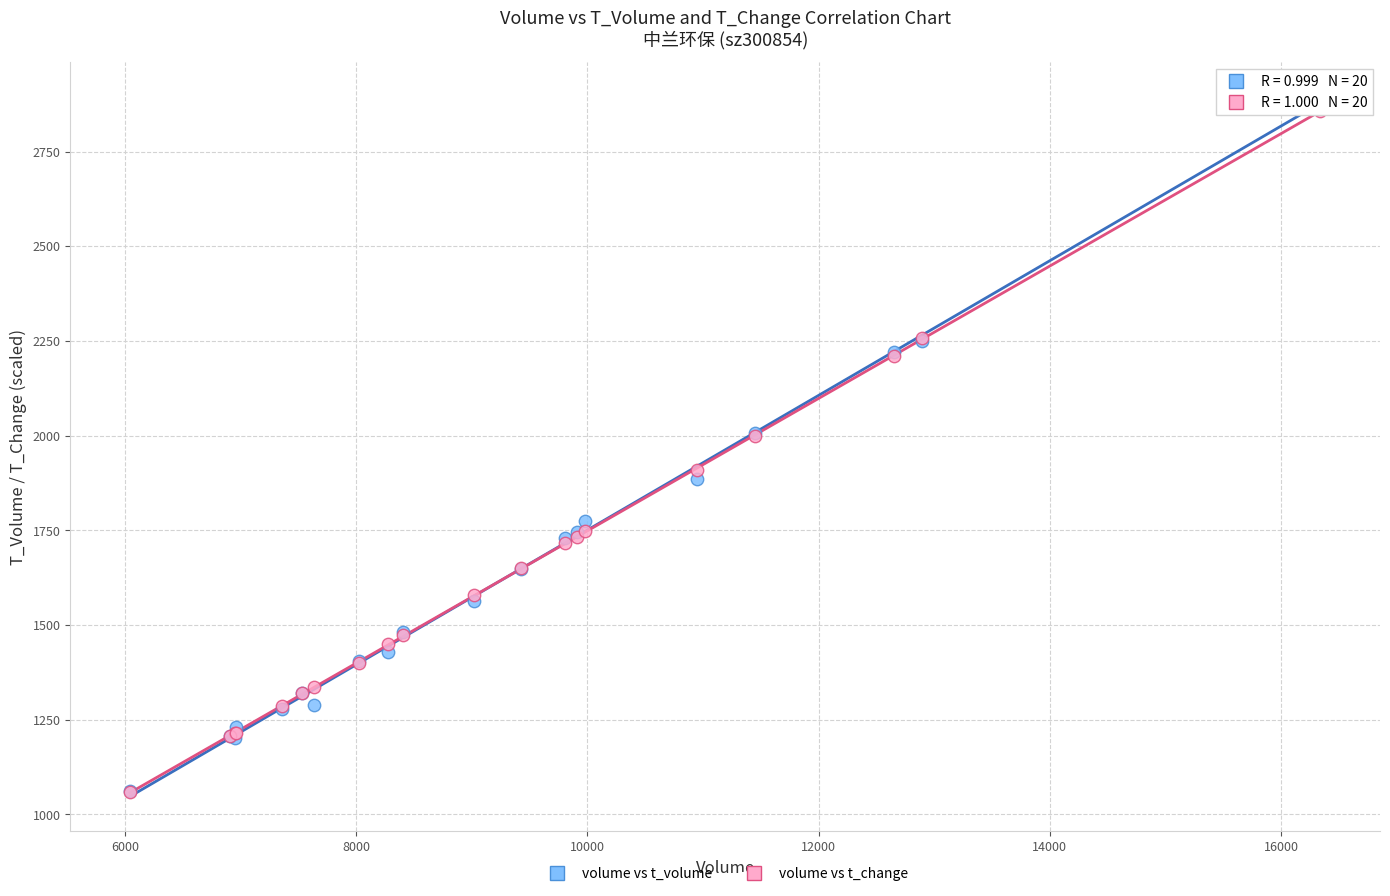

What are all the series names shown in the legend?

volume vs t_volume, volume vs t_change